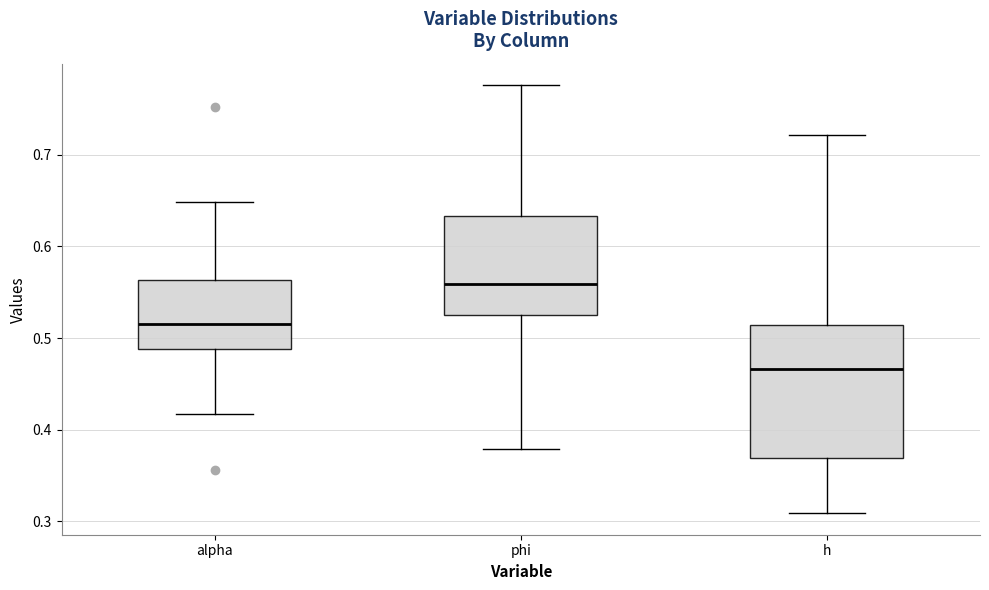

Which box's median line is the lowest?

h